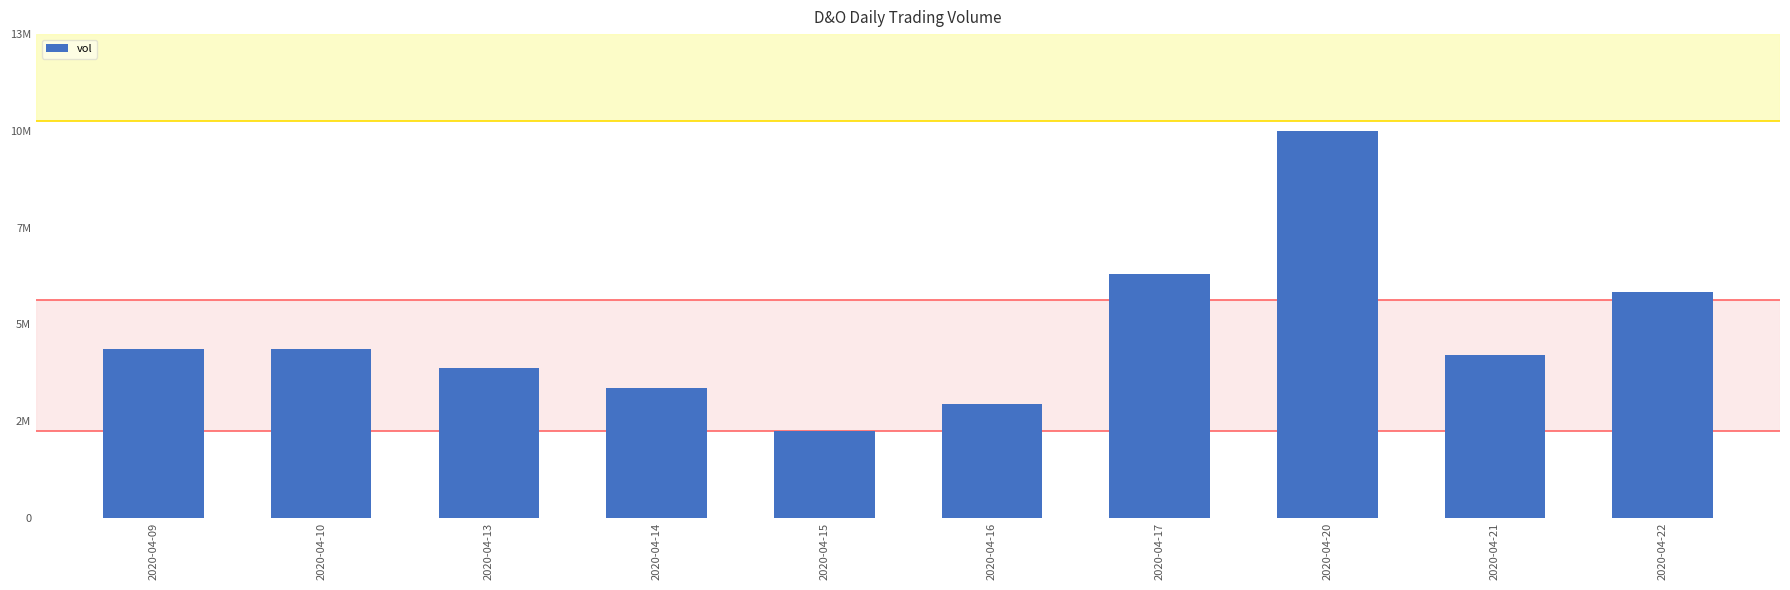

What is the difference between the values at 2020-04-15 and 2020-04-20?

8272500